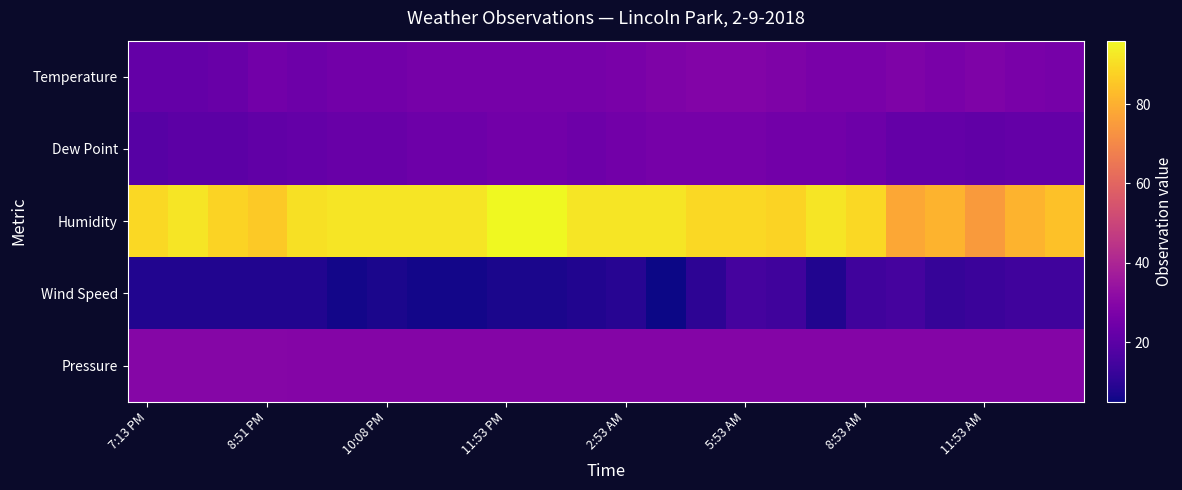

Which series has the largest range (max minus min)?

Humidity